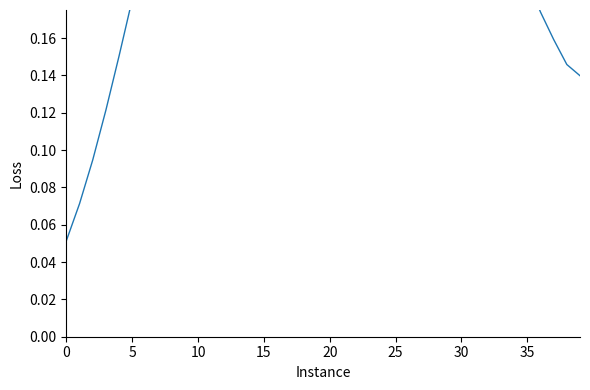

What is the change in value from 13 to 33?

-0.2